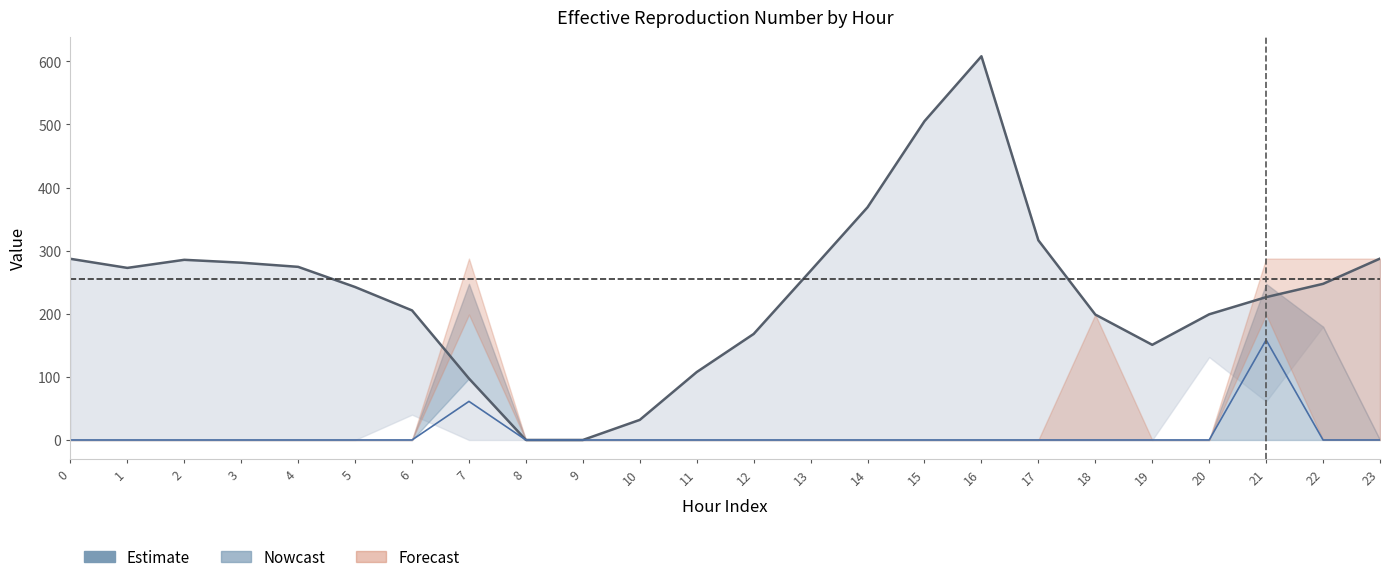

True or false: the data shows 199.2 at 20.

True